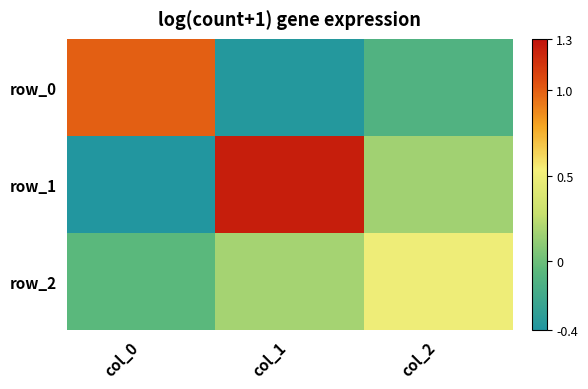

How many positive values does the row_1 series have?

2